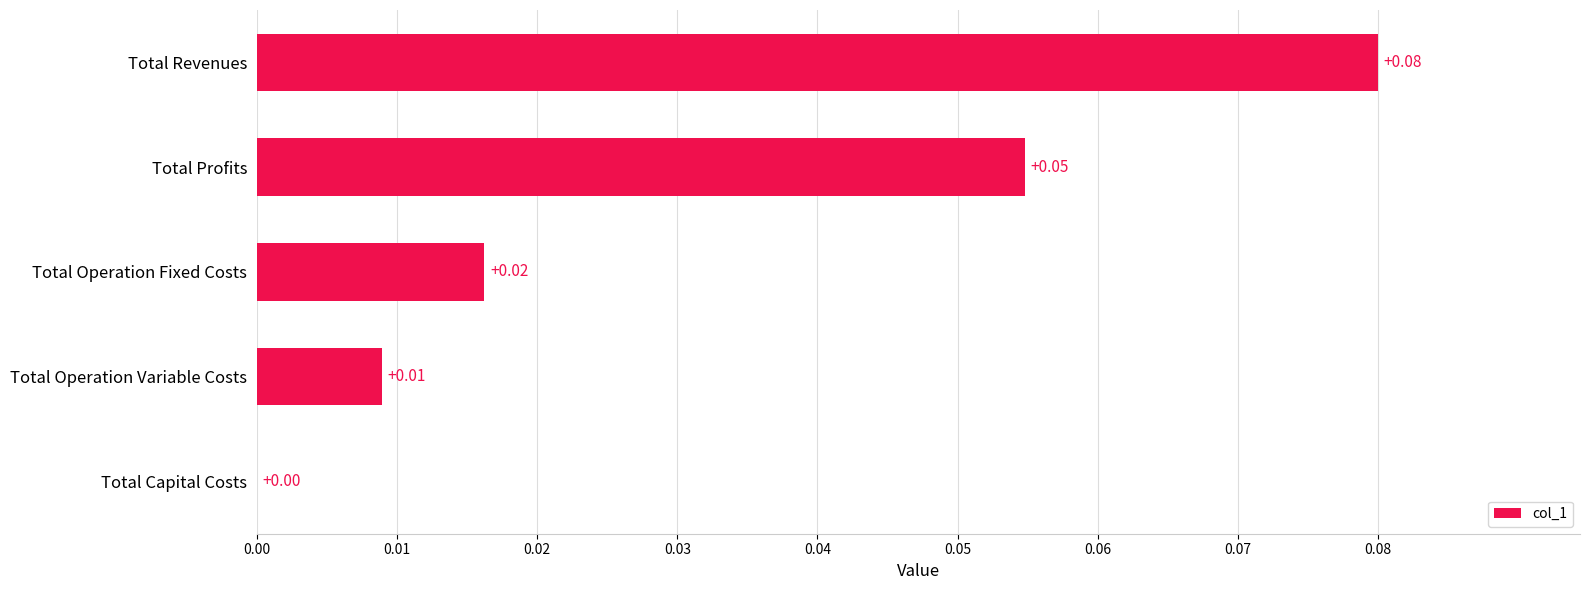

Are the bars horizontal?

Yes